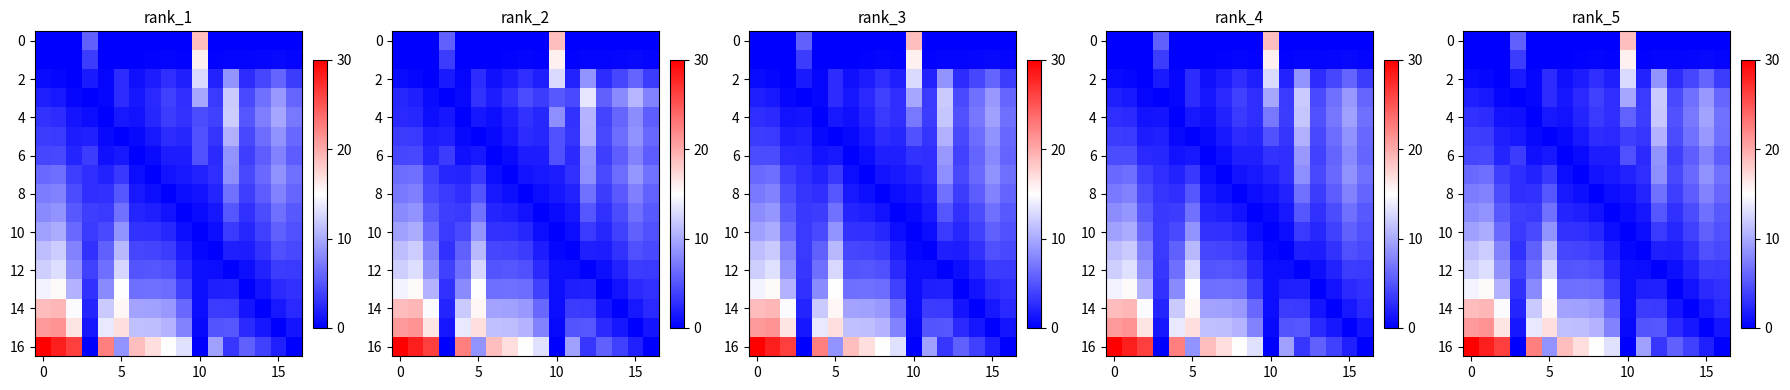

At how many categories does at least one series exceed 2?

17